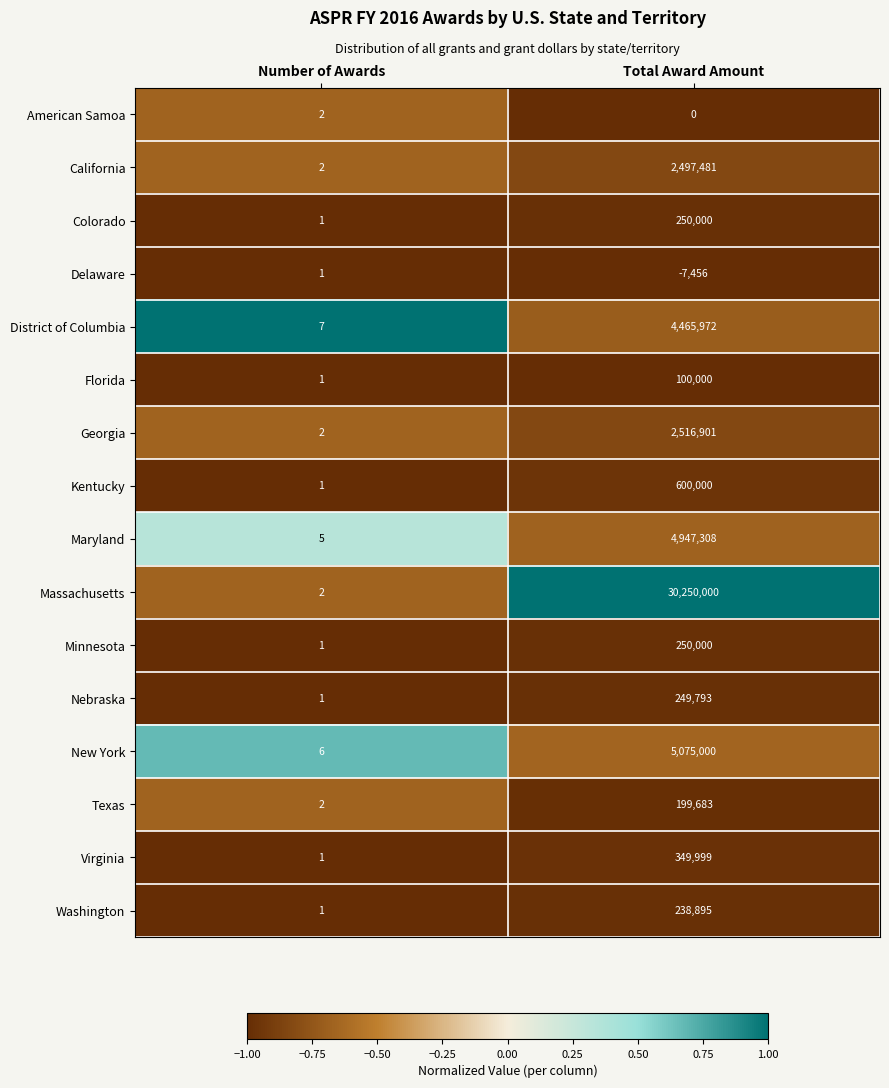

Which series has the widest spread of values?

Massachusetts